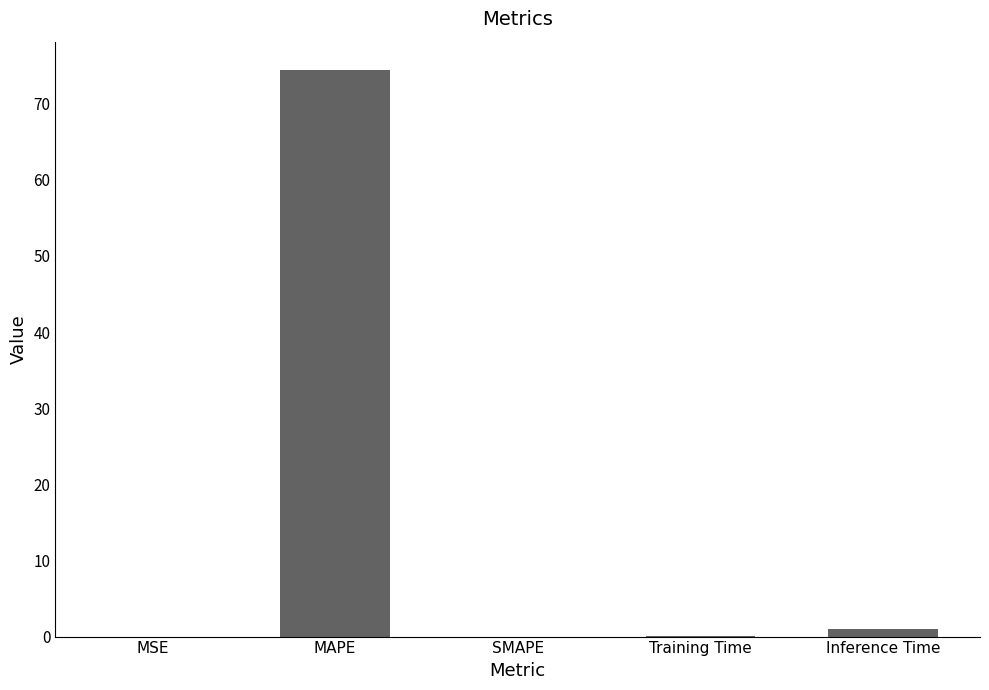

Which has a higher value, MAPE or MSE?

MAPE